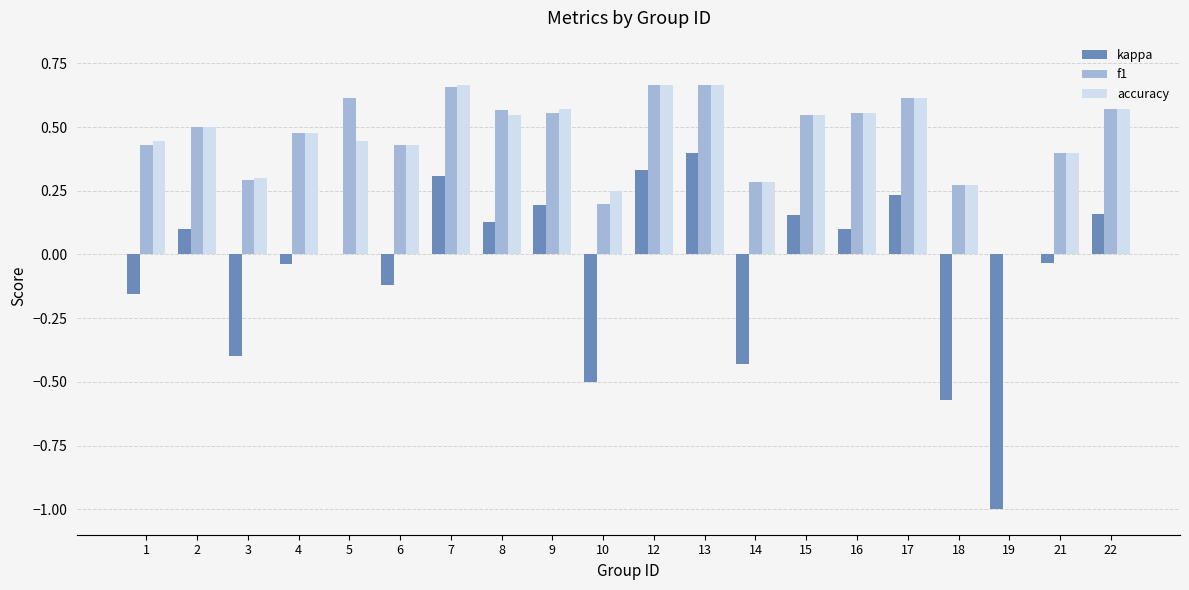

At which label does kappa reach its peak?

13